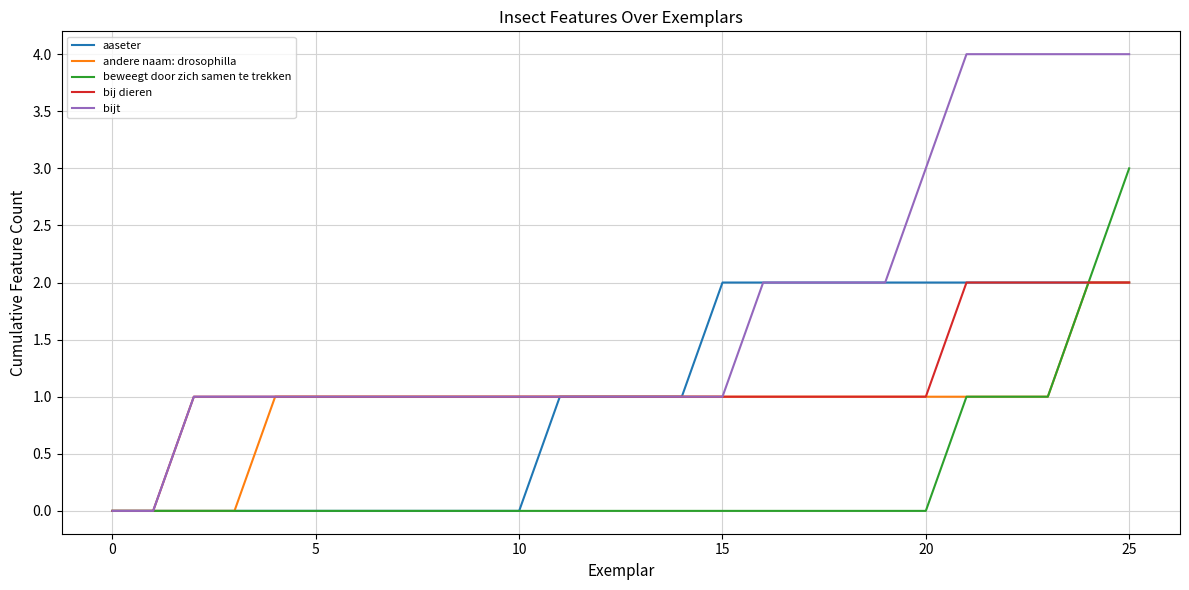

Count the bijt values in the range 1 to 2.

18